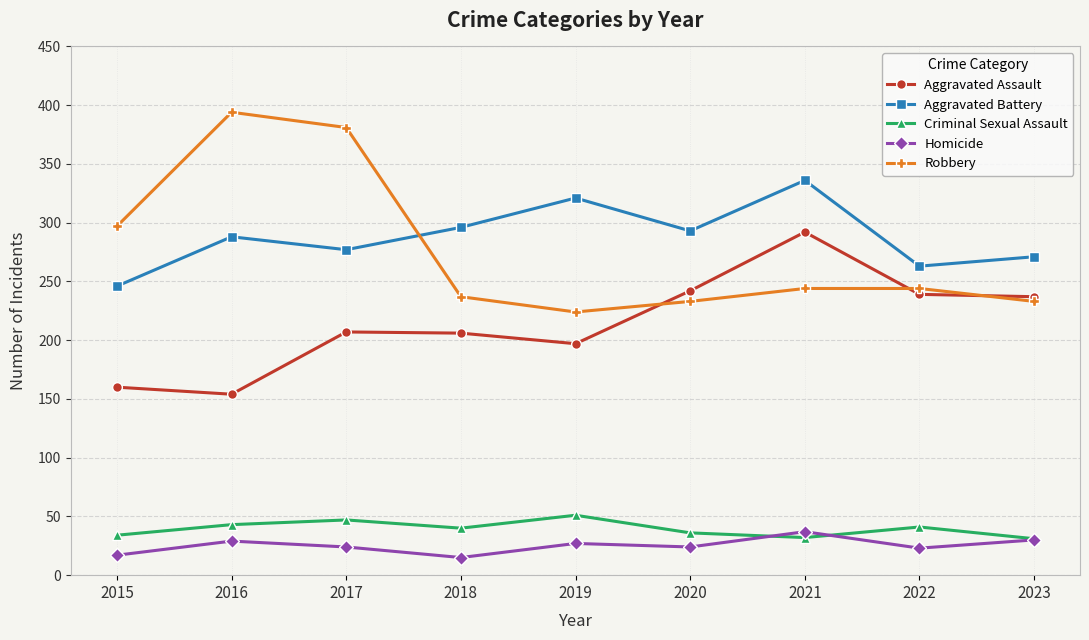

What is the value of the Aggravated Assault point at the 3rd from the left?

207